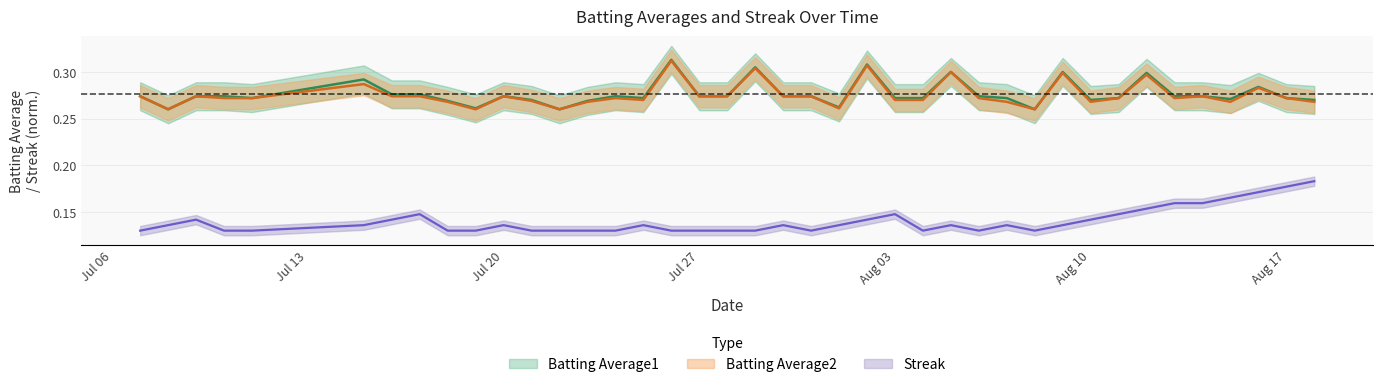

Rank the categories by Batting Average2 value from highest to lowest.

2010-07-26, 2010-08-02, 2010-07-29, 2010-08-05, 2010-08-09, 2010-08-12, 2010-07-15, 2010-08-16, 2010-07-07, 2010-07-09, 2010-07-16, 2010-07-17, 2010-07-20, 2010-07-27, 2010-07-28, 2010-07-30, 2010-07-31, 2010-08-14, 2010-07-10, 2010-07-11, 2010-07-24, 2010-08-06, 2010-08-11, 2010-08-13, 2010-08-17, 2010-07-25, 2010-08-03, 2010-08-04, 2010-07-21, 2010-07-18, 2010-07-23, 2010-08-07, 2010-08-10, 2010-08-15, 2010-08-18, 2010-08-01, 2010-07-08, 2010-07-19, 2010-07-22, 2010-08-08